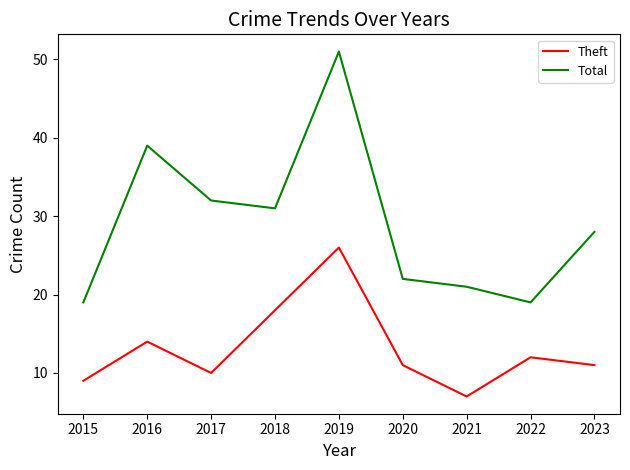

At how many categories does at least one series exceed 48?

1